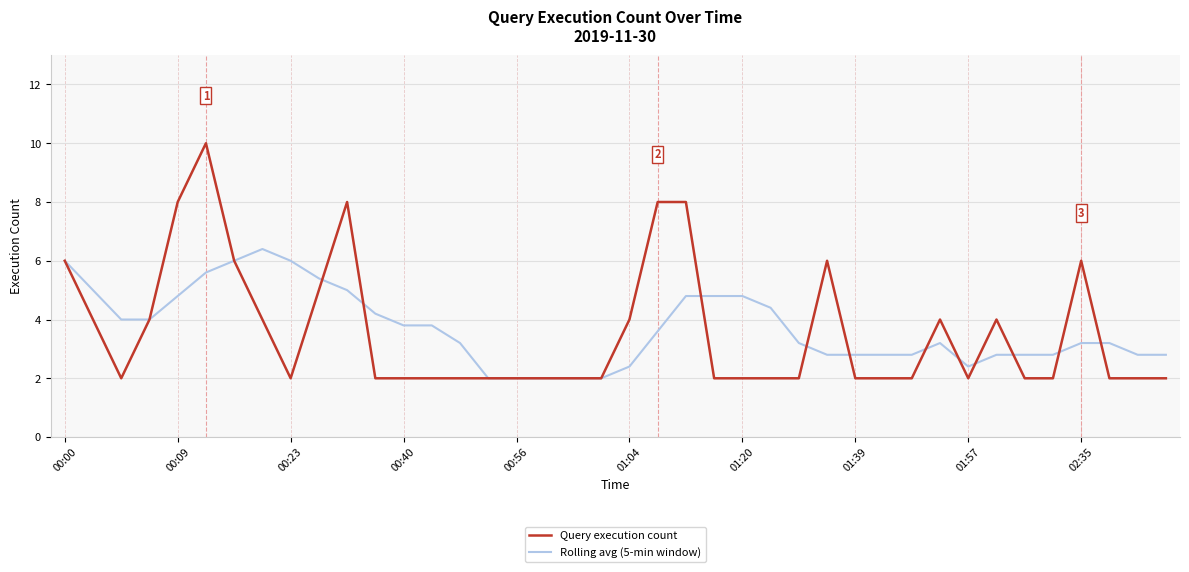

Which series has the widest spread of values?

Query execution count